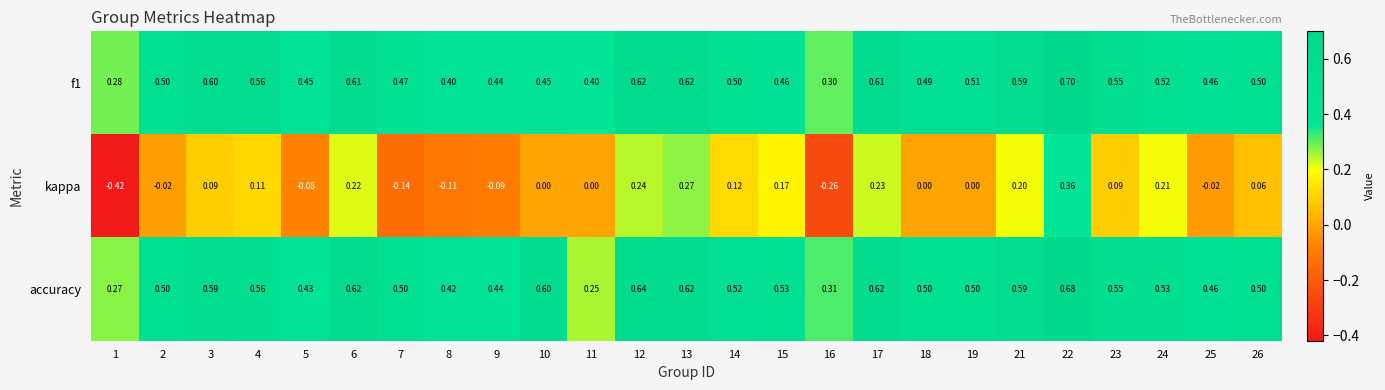

Between 16 and 21, which series saw the biggest shift?

kappa